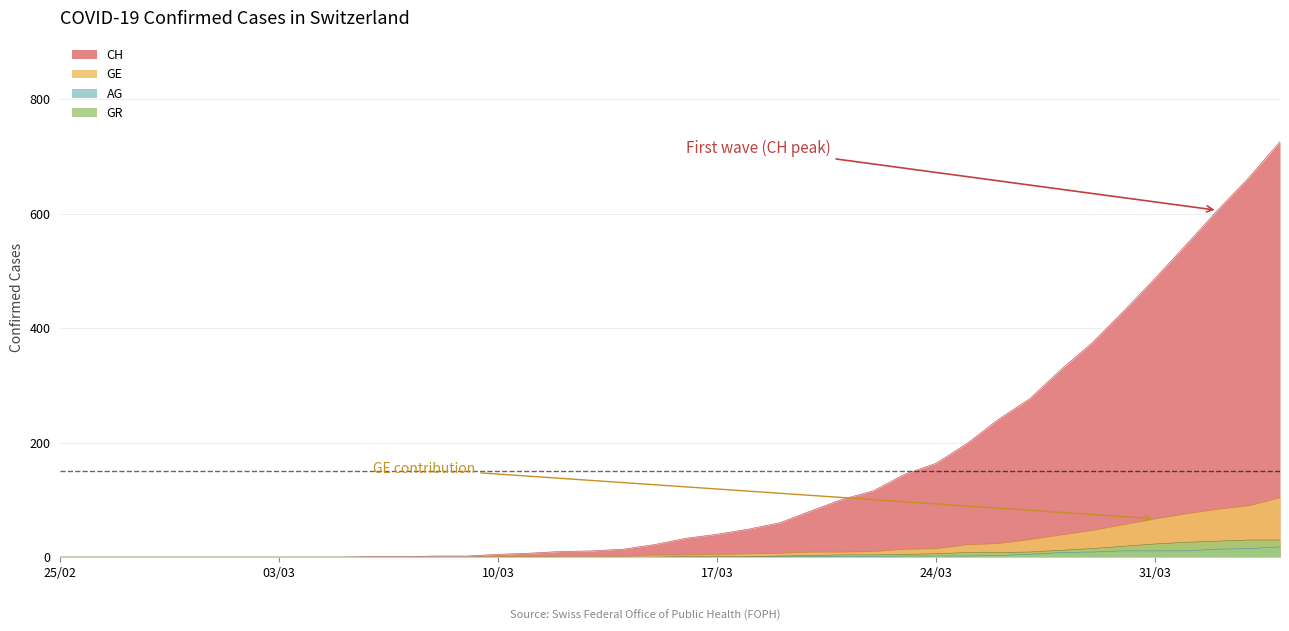

How many series are shown in this chart?

4